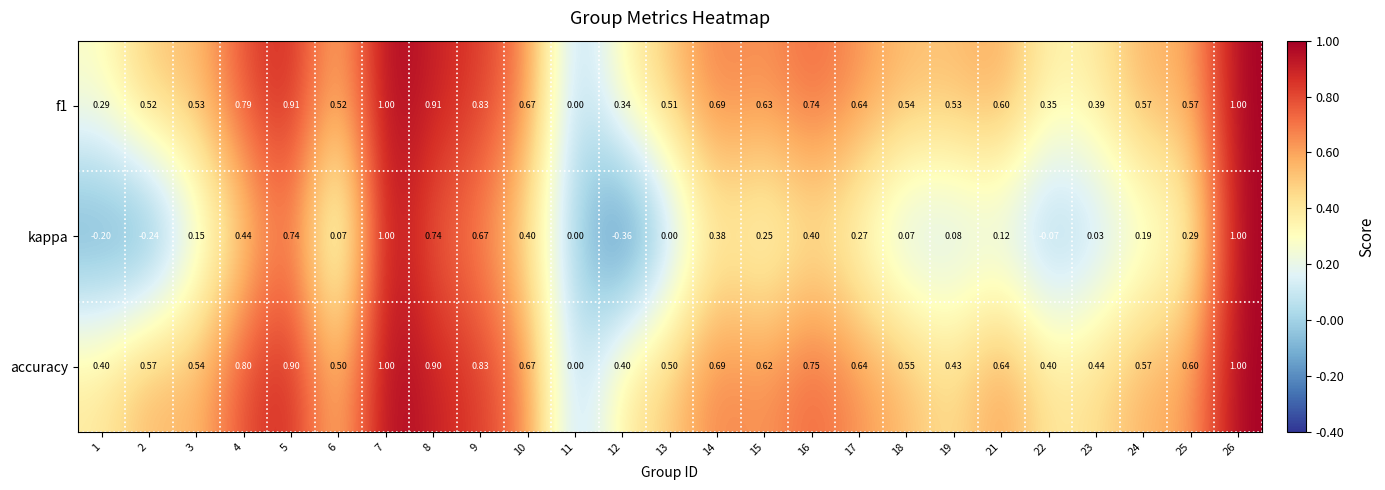

Which series has the widest spread of values?

kappa